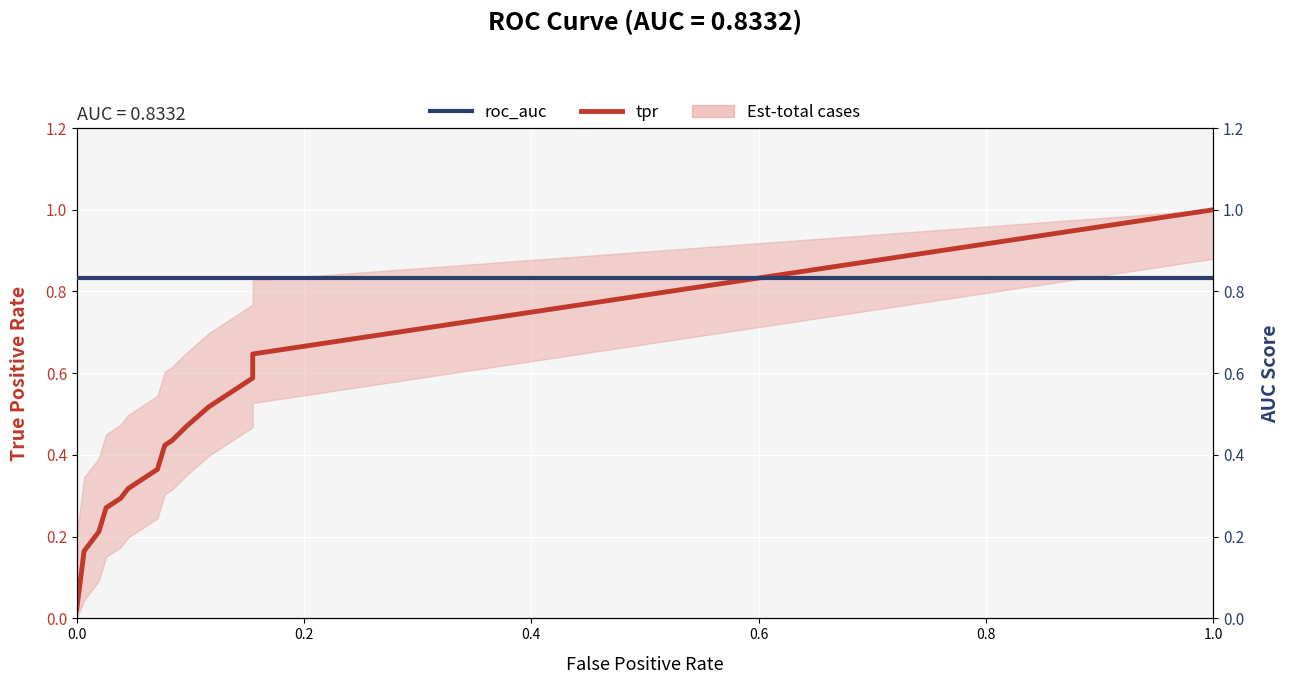

Reading right to left, transcribe all the data shown in this chart.

tpr: 1.0	0.6	0.6	0.6	0.6	0.6	0.6	0.5	0.5	0.5	0.5	0.5	0.5	0.5	0.5	0.4	0.4	0.4	0.4	0.4	0.4	0.3	0.3	0.3	0.3	0.3	0.3	0.3	0.3	0.3	0.3	0.3	0.3	0.2	0.2	0.2	0.2	0.2	0.2	0.0
roc_auc: 0.8	0.8	0.8	0.8	0.8	0.8	0.8	0.8	0.8	0.8	0.8	0.8	0.8	0.8	0.8	0.8	0.8	0.8	0.8	0.8	0.8	0.8	0.8	0.8	0.8	0.8	0.8	0.8	0.8	0.8	0.8	0.8	0.8	0.8	0.8	0.8	0.8	0.8	0.8	0.8